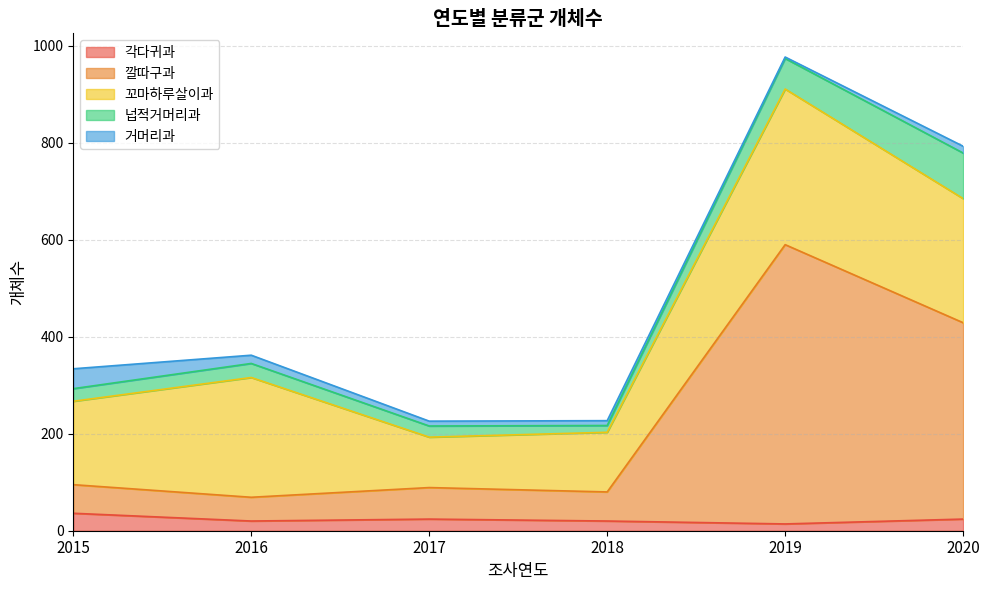

How many lines are shown in the chart?

5